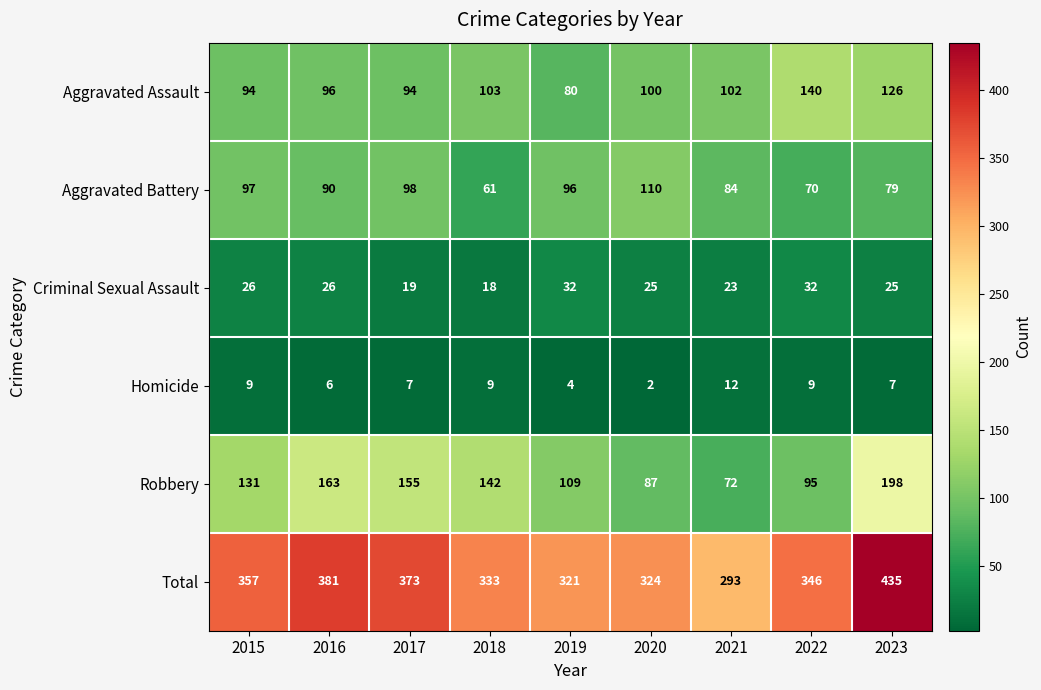

What is the lowest value of the Criminal Sexual Assault series?

18